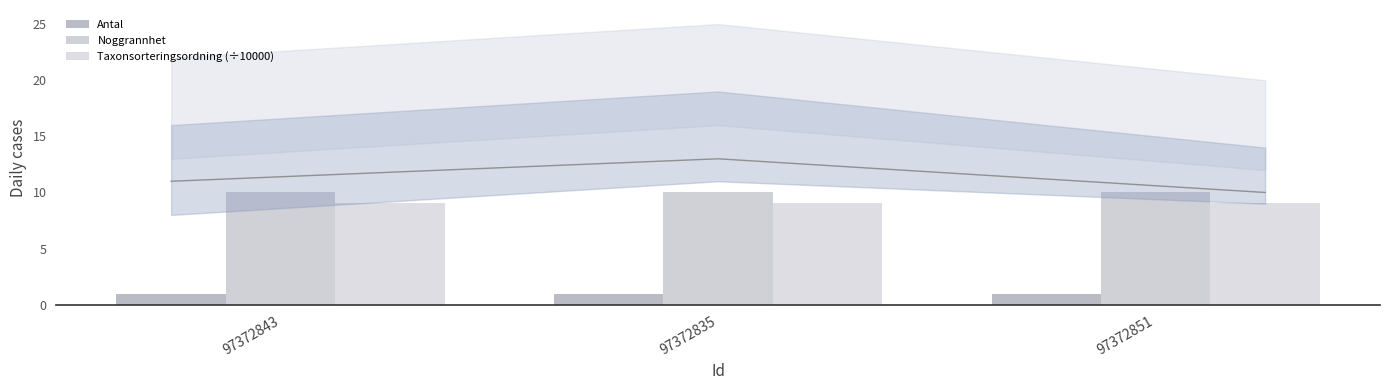

What value does the Taxonsorteringsordning (÷10000) series have at 97372835?

9.1